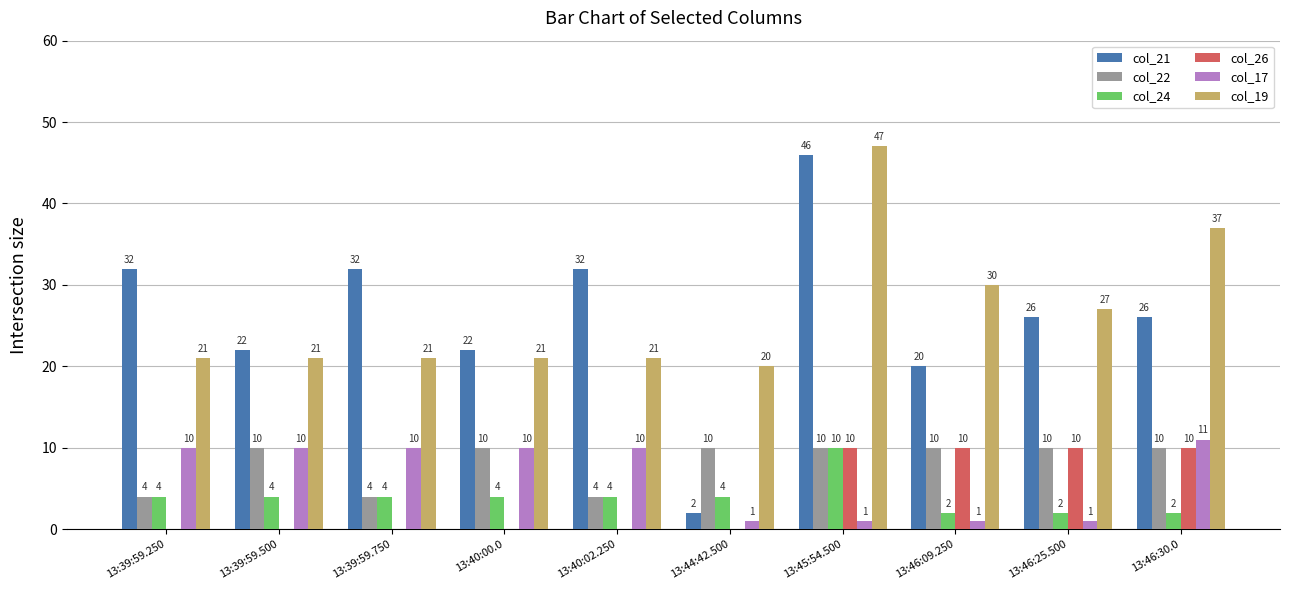

The value of col_26 at 13:44:42.500 is 6. True or false?

False